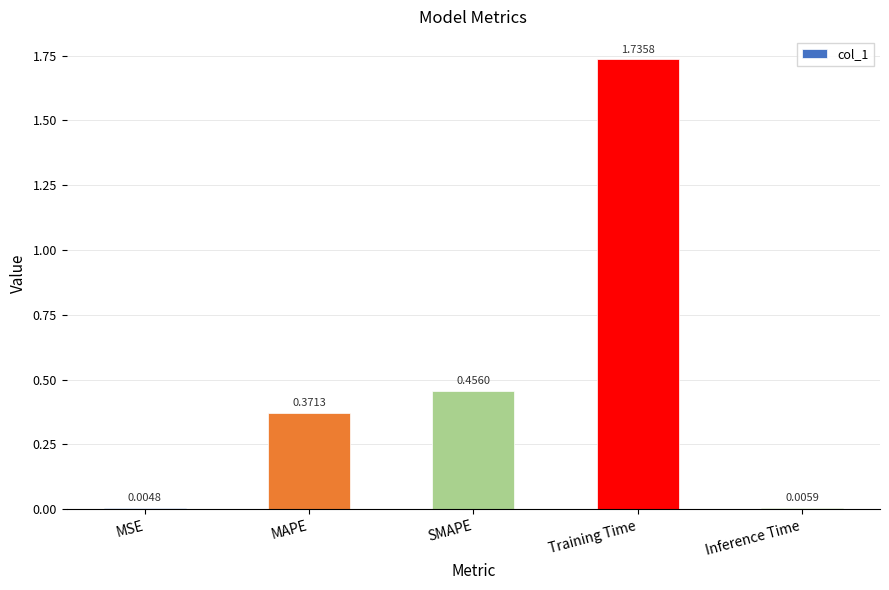

What is the change in value from MAPE to Inference Time?

-0.4